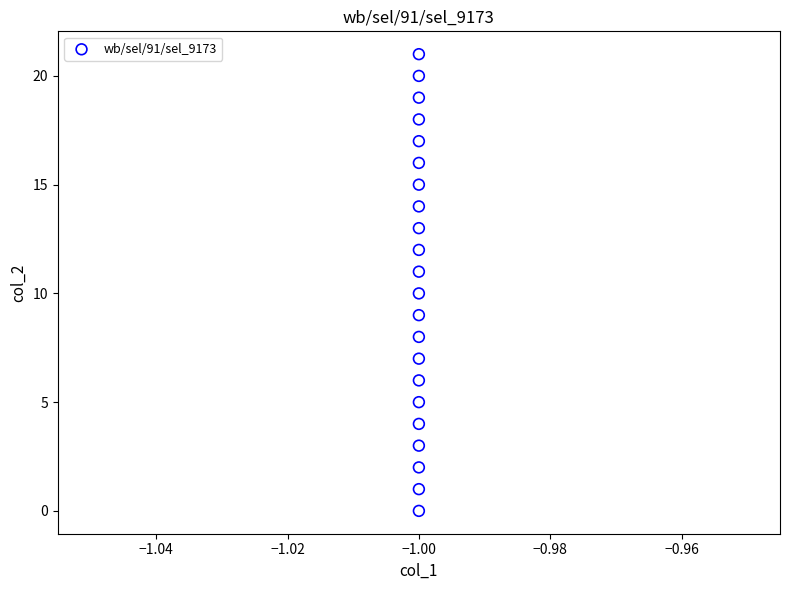

What is the range of Y values (max minus min)?

21